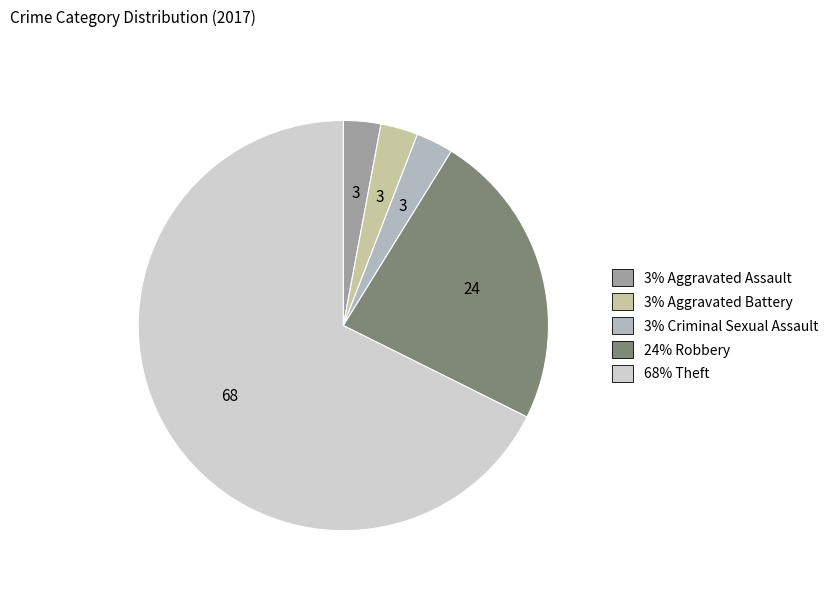

Is there a majority slice in this chart?

Yes